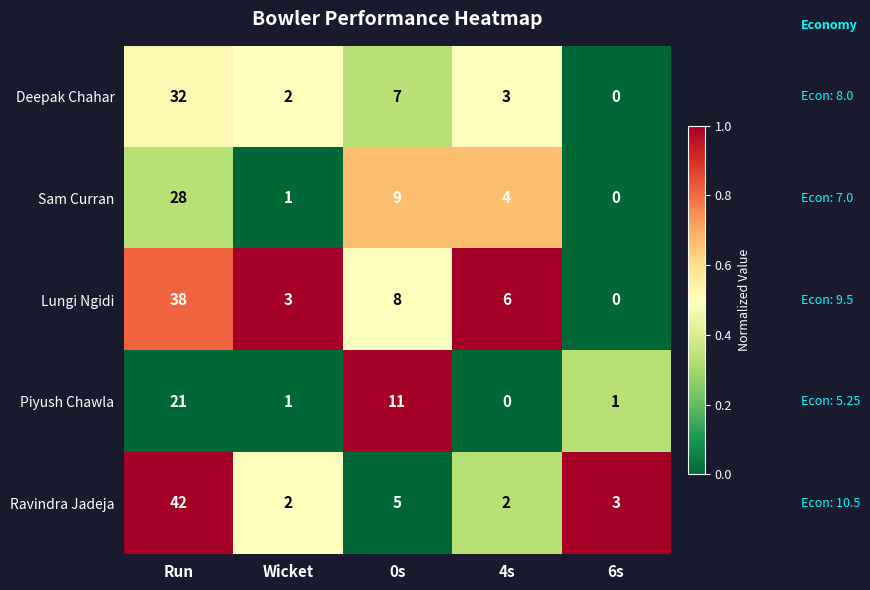

How many distinct data groups are displayed?

5